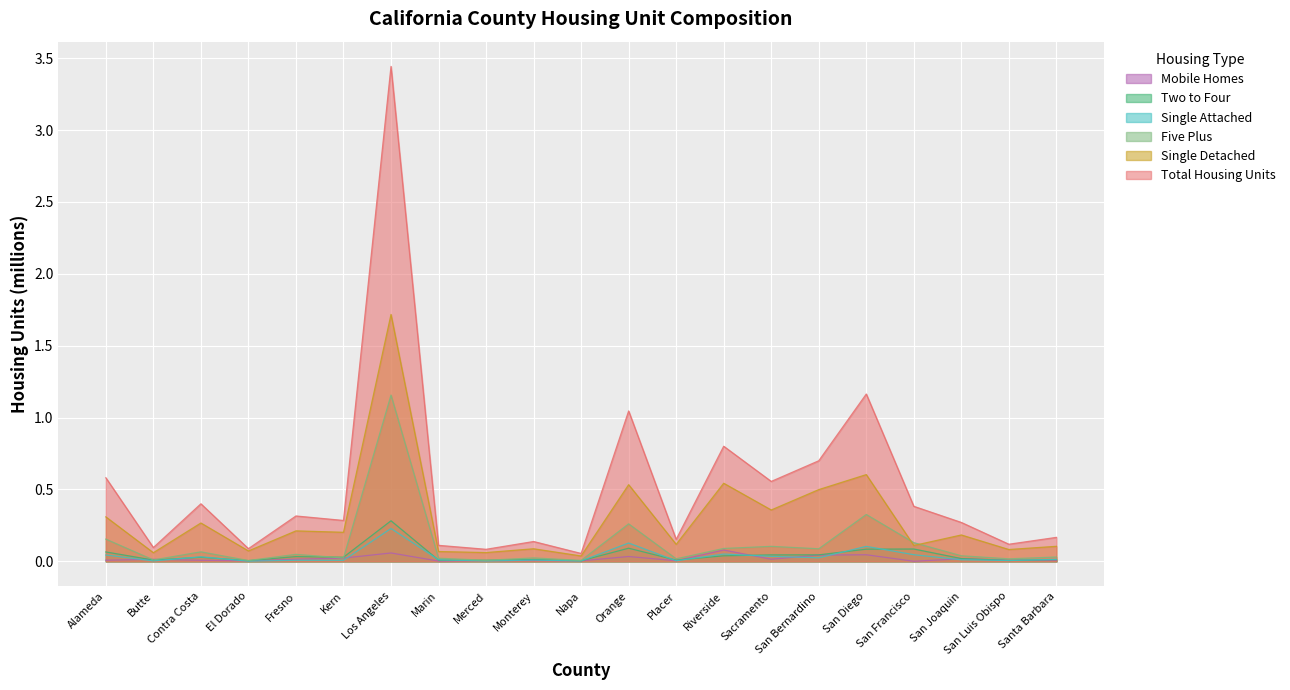

At which label does Total Housing Units reach its minimum?

Napa